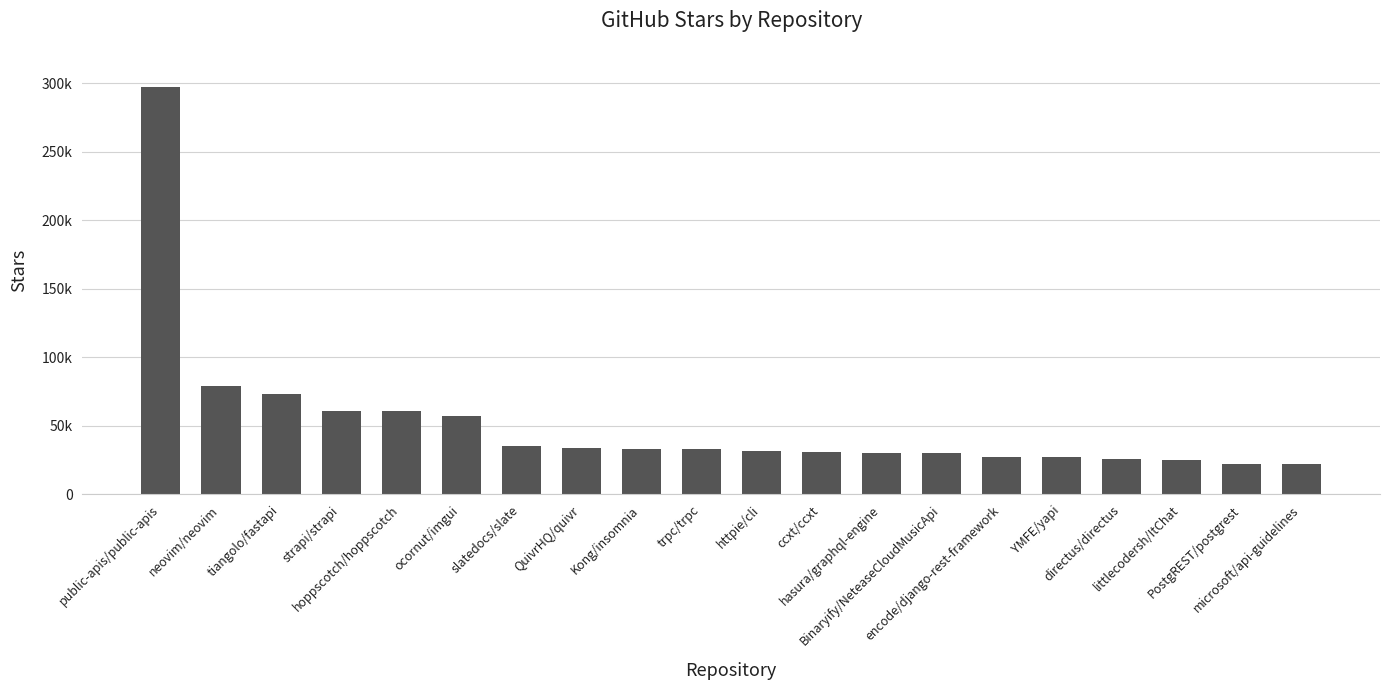

True or false: the data shows 27000 at YMFE/yapi.

True